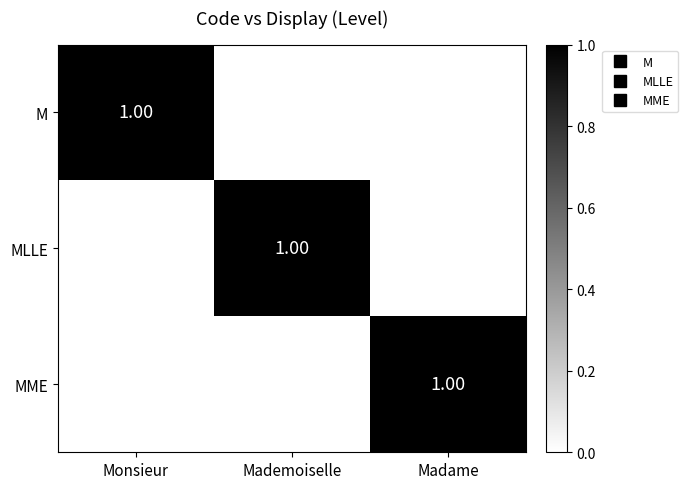

At how many categories does at least one series exceed 0?

3